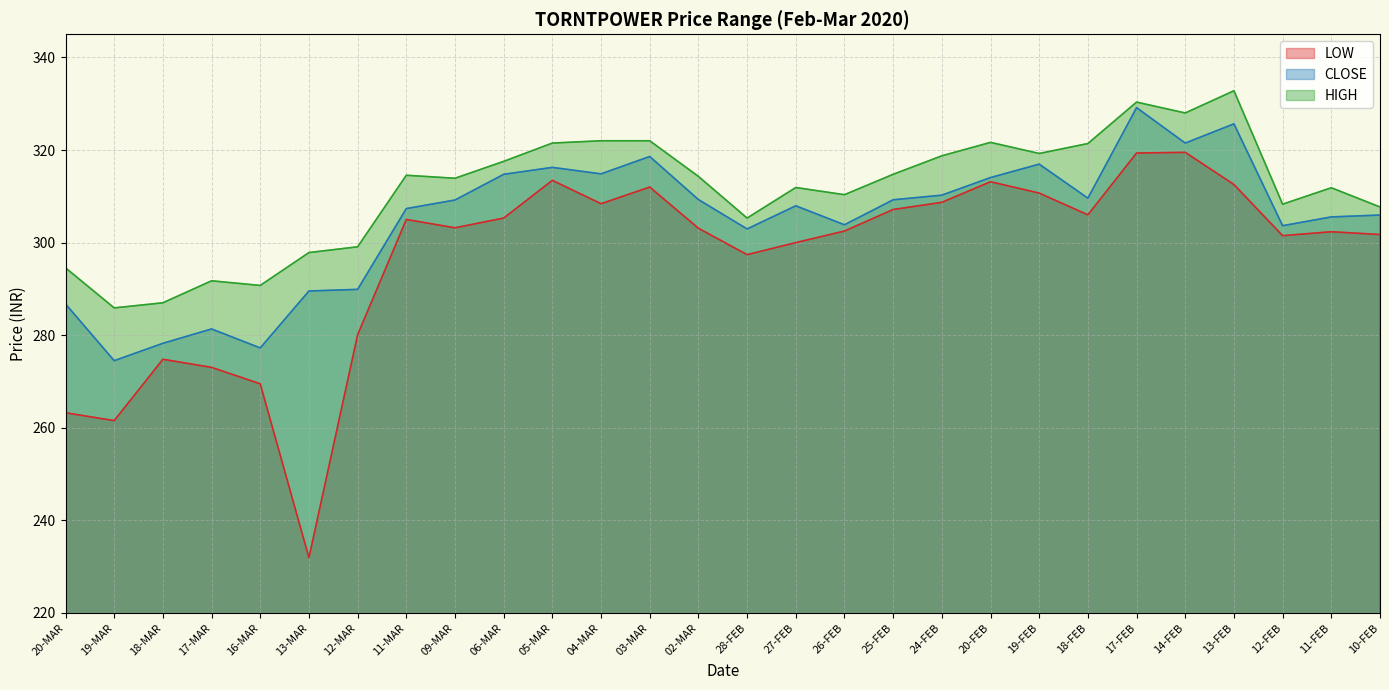

True or false: HIGH has a value of 285.9 at 19-MAR.

True